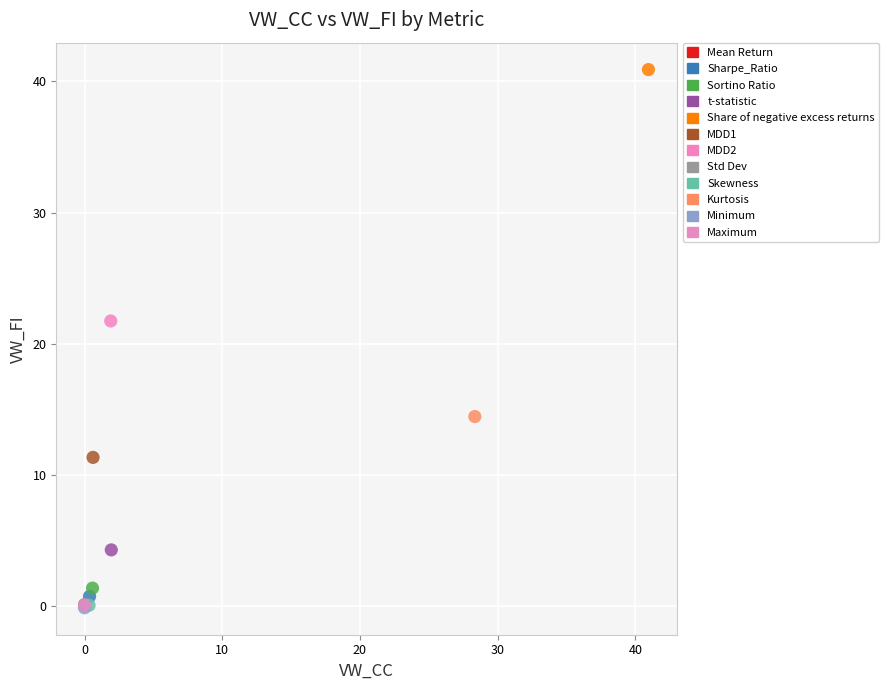

What are all the series names shown in the legend?

Mean Return, Sharpe_Ratio, Sortino Ratio, t-statistic, Share of negative excess returns, MDD1, MDD2, Std Dev, Skewness, Kurtosis, Minimum, Maximum